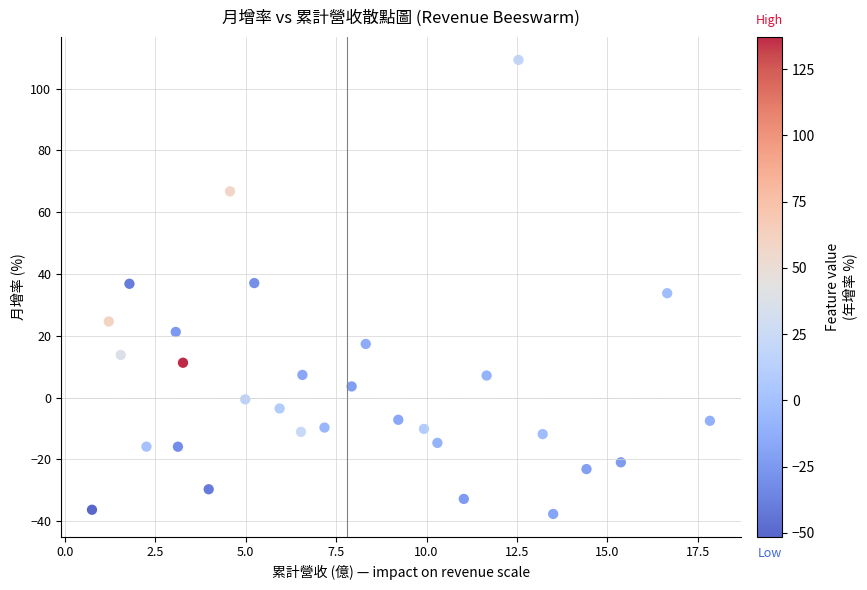

What is the range of X values (max minus min)?

17.1